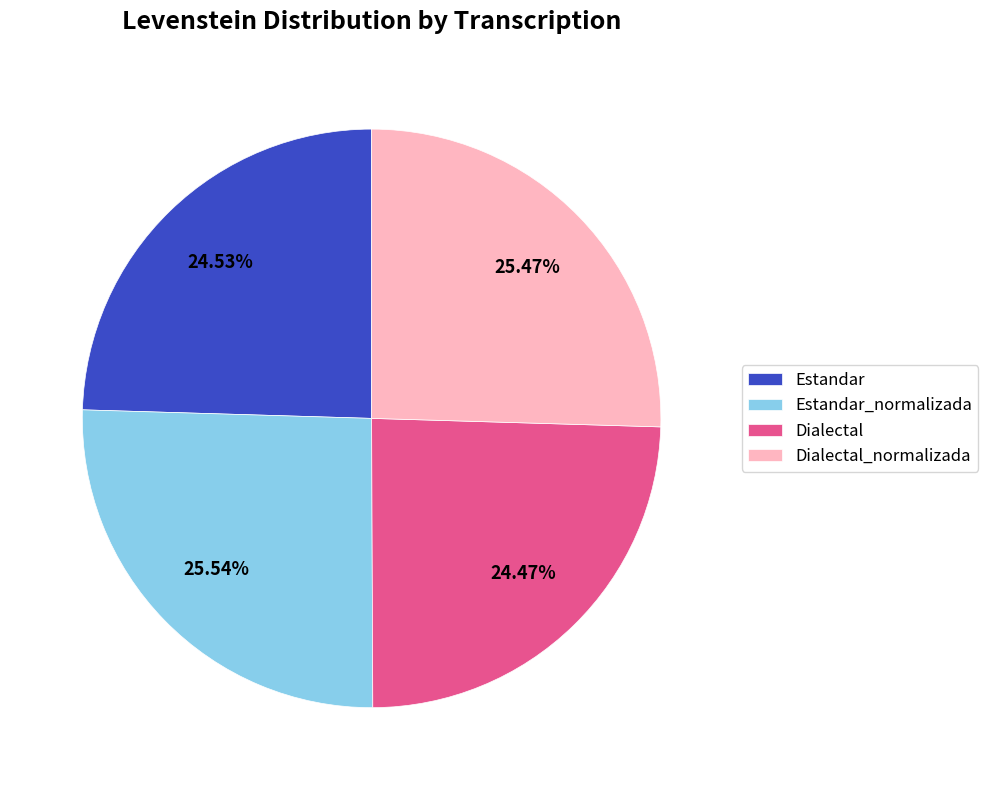

Is it true that Dialectal is 30% of the pie?

False